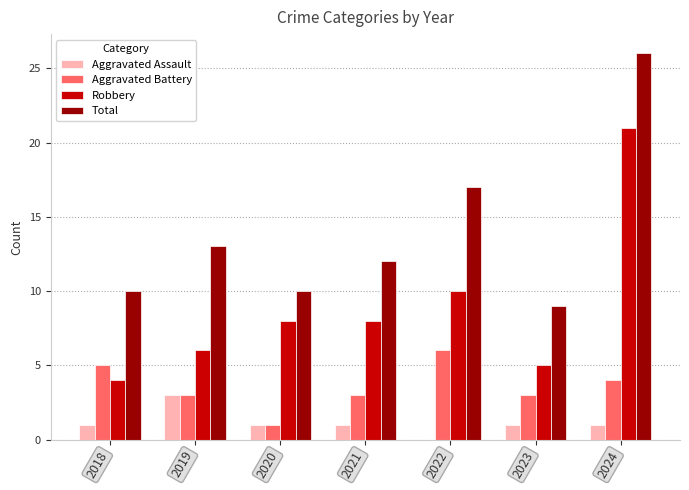

Reading left to right, transcribe all the data shown in this chart.

Aggravated Assault: 1	3	1	1	0	1	1
Aggravated Battery: 5	3	1	3	6	3	4
Robbery: 4	6	8	8	10	5	21
Total: 10	13	10	12	17	9	26